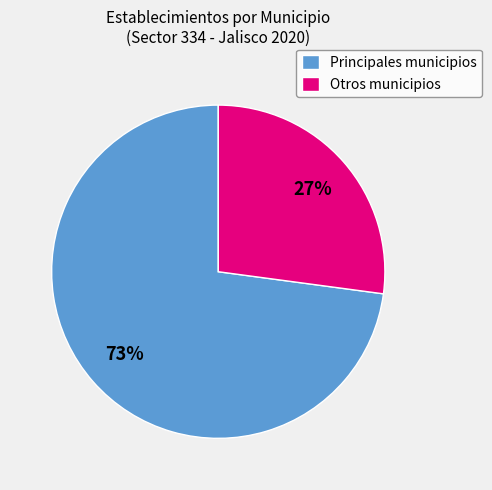

Which slice is the largest?

Principales municipios